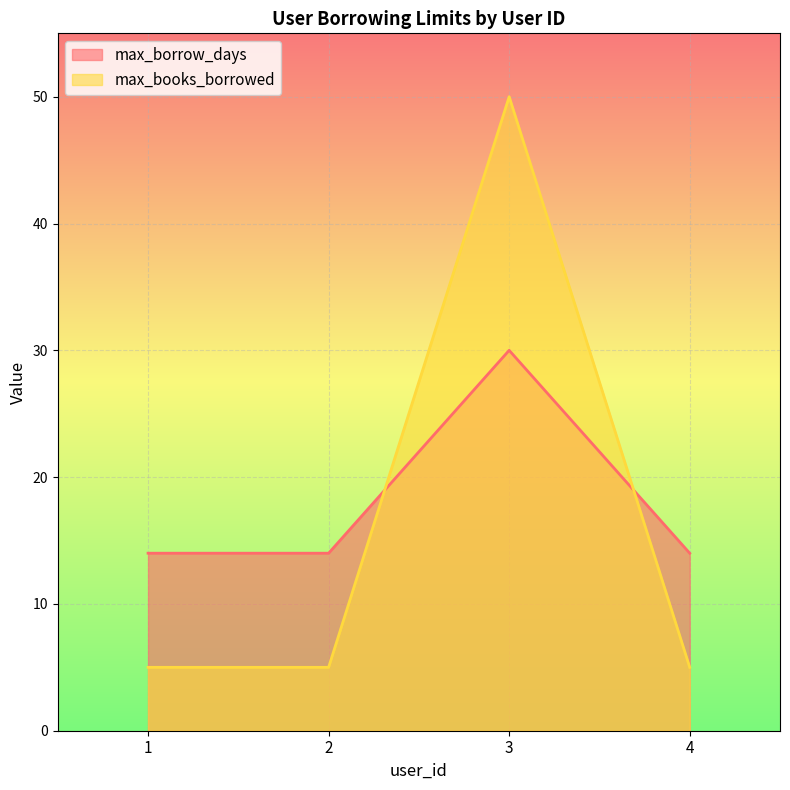

Which series has the largest total across all categories?

max_borrow_days